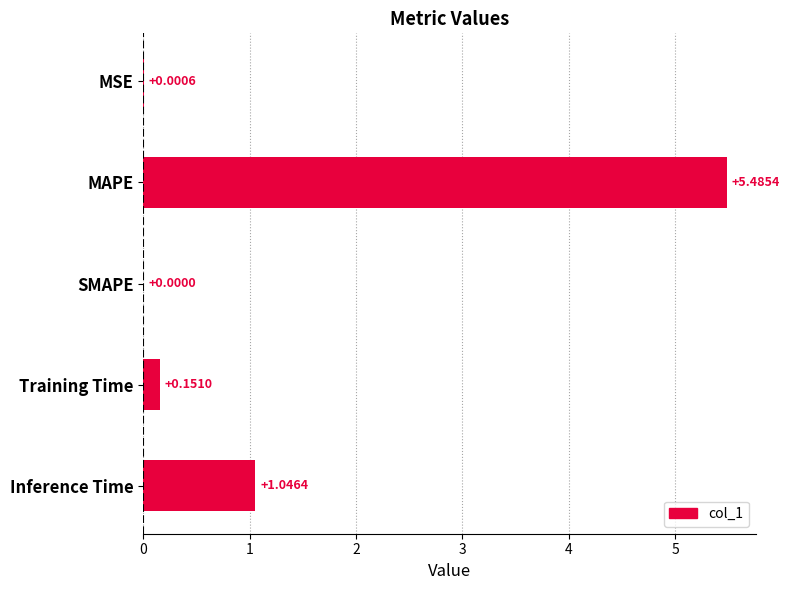

At which label is the value closest to 2?

Inference Time